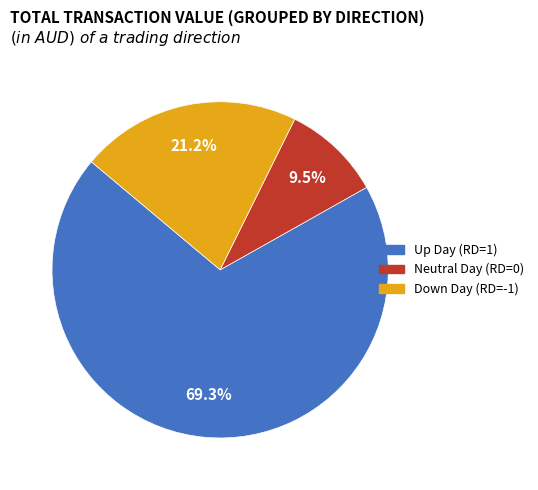

Is there a majority slice in this chart?

Yes